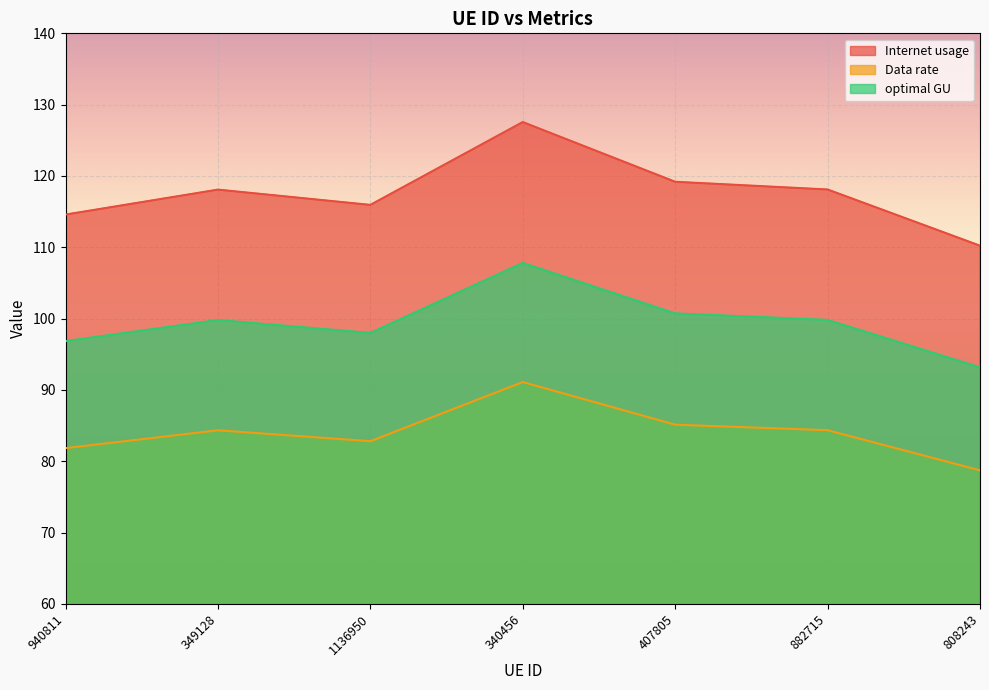

Reading left to right, what are all the values shown in this chart?

Internet usage: 940811=114.6	349128=118.1	1136950=115.9	340456=127.6	407805=119.2	882715=118.1	808243=110.2
Data rate: 940811=81.9	349128=84.3	1136950=82.8	340456=91.1	407805=85.1	882715=84.4	808243=78.7
optimal GU: 940811=96.8	349128=99.8	1136950=98.0	340456=107.8	407805=100.7	882715=99.8	808243=93.2